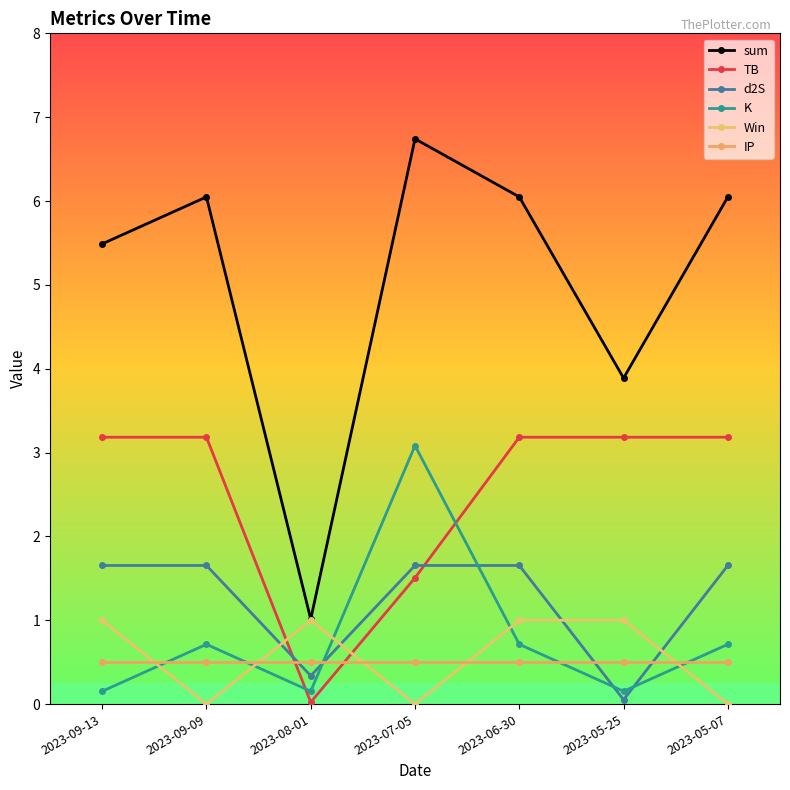

Does the chart display data point markers on the line(s)?

Yes